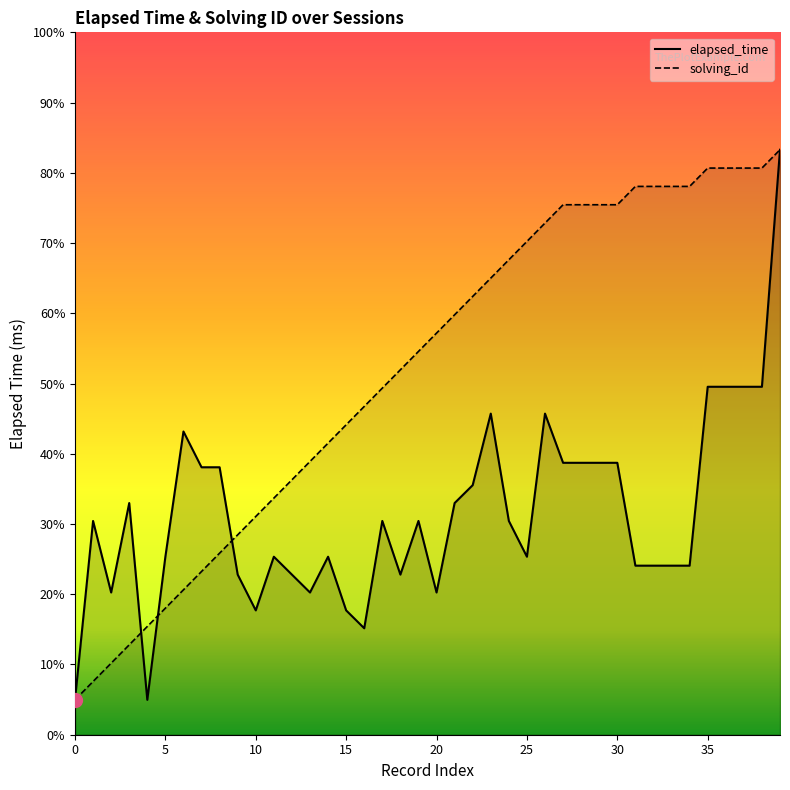

What is the maximum value shown in the chart?

43750